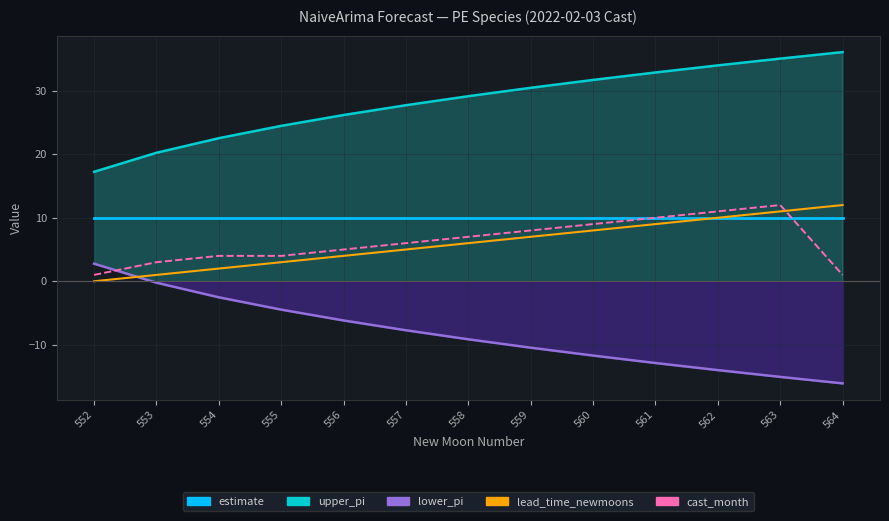

Between 553 and 561, which series saw the biggest shift?

lead_time_newmoons